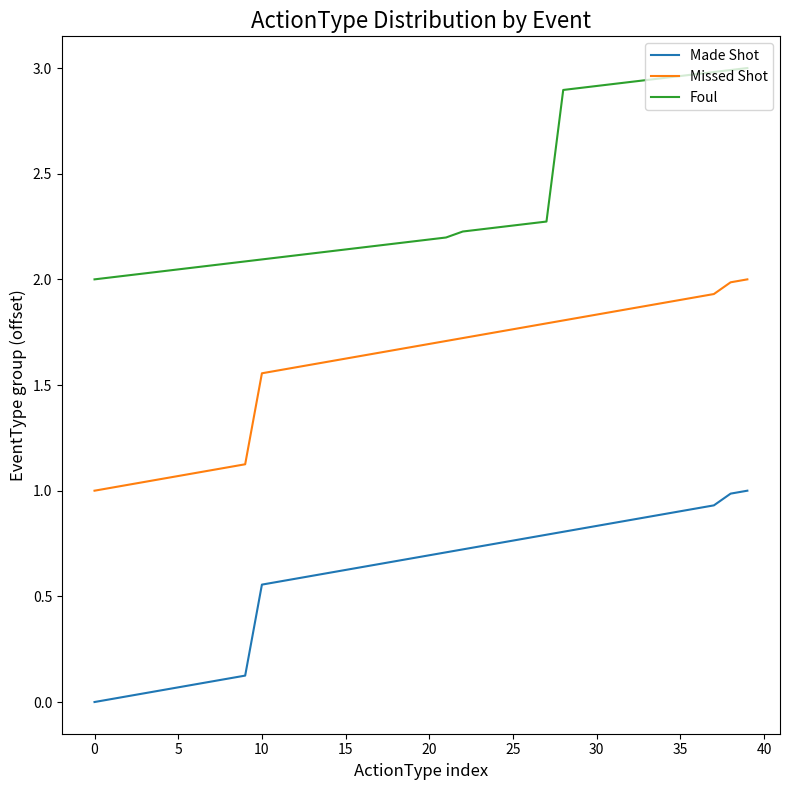

Which series has the largest total across all categories?

Foul